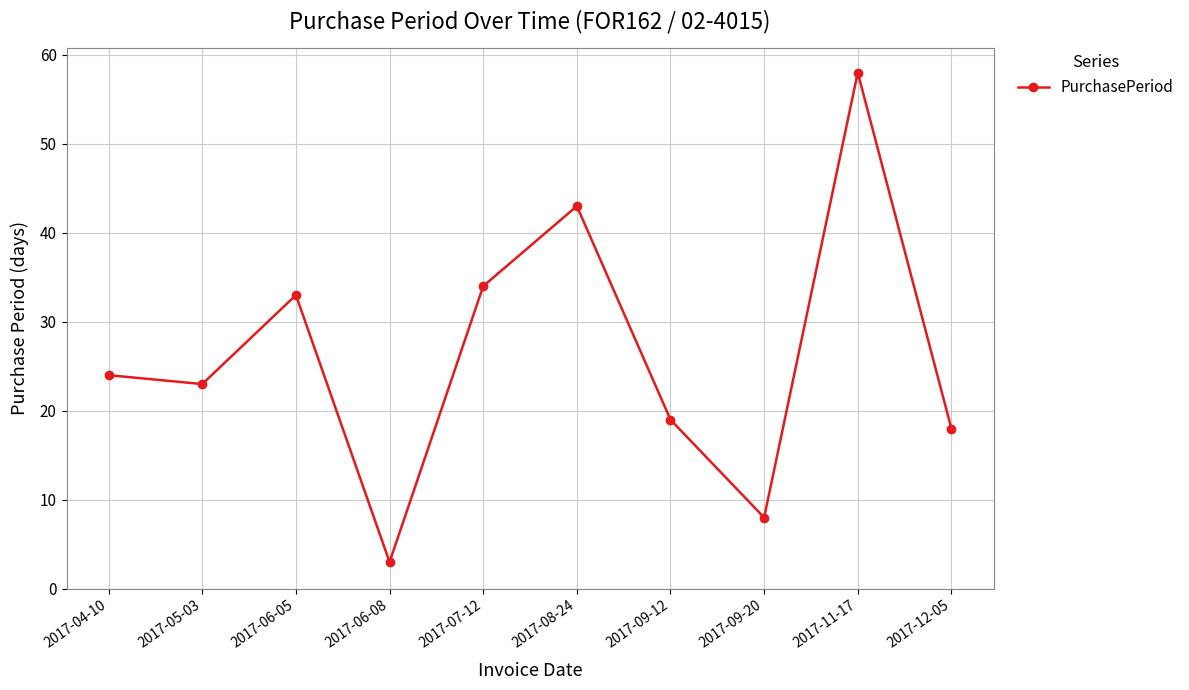

What is the difference between the maximum and minimum values?

55